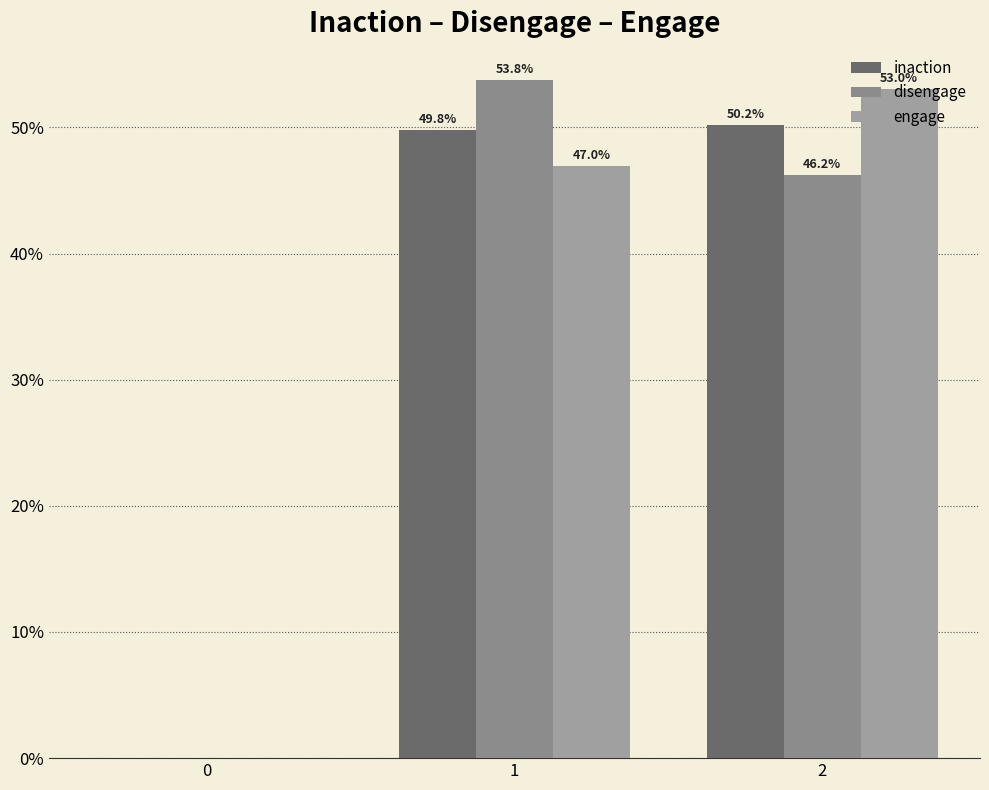

What is the approximate value of engage at 1?

47.0